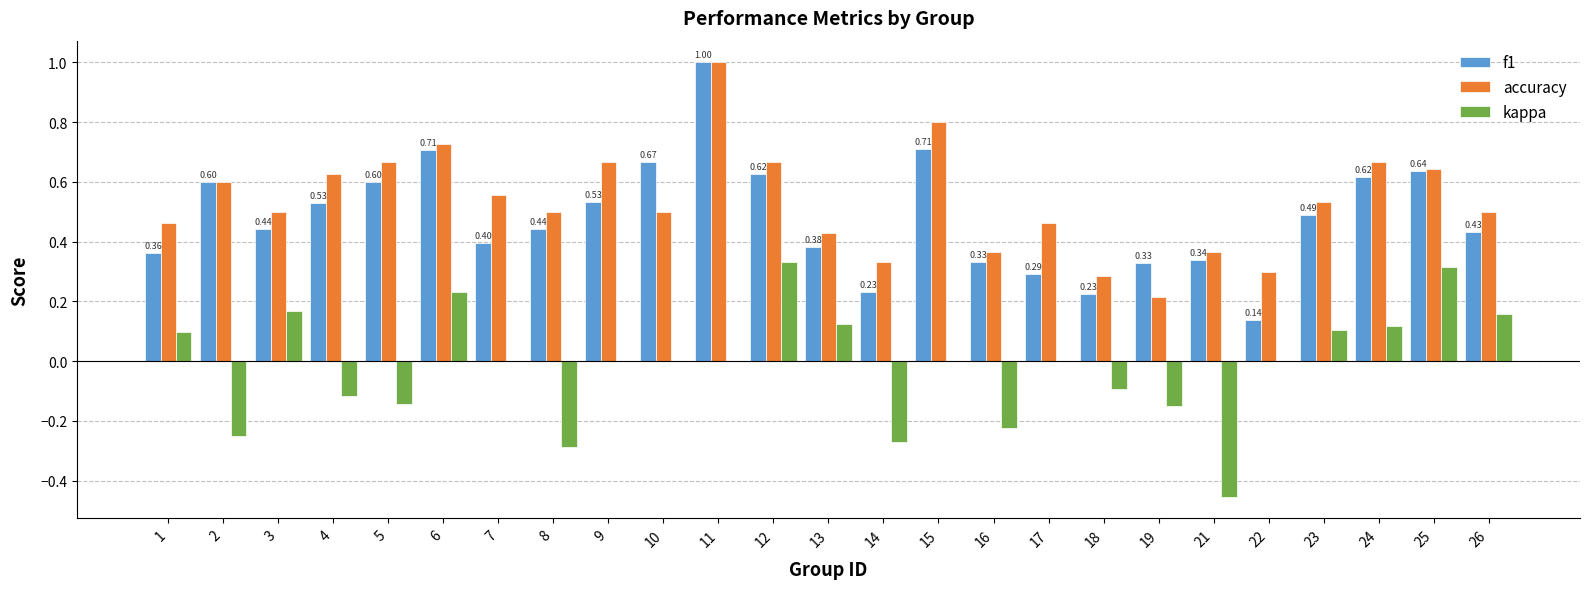

What is the sum of the f1 values at 25 and 12?

1.3